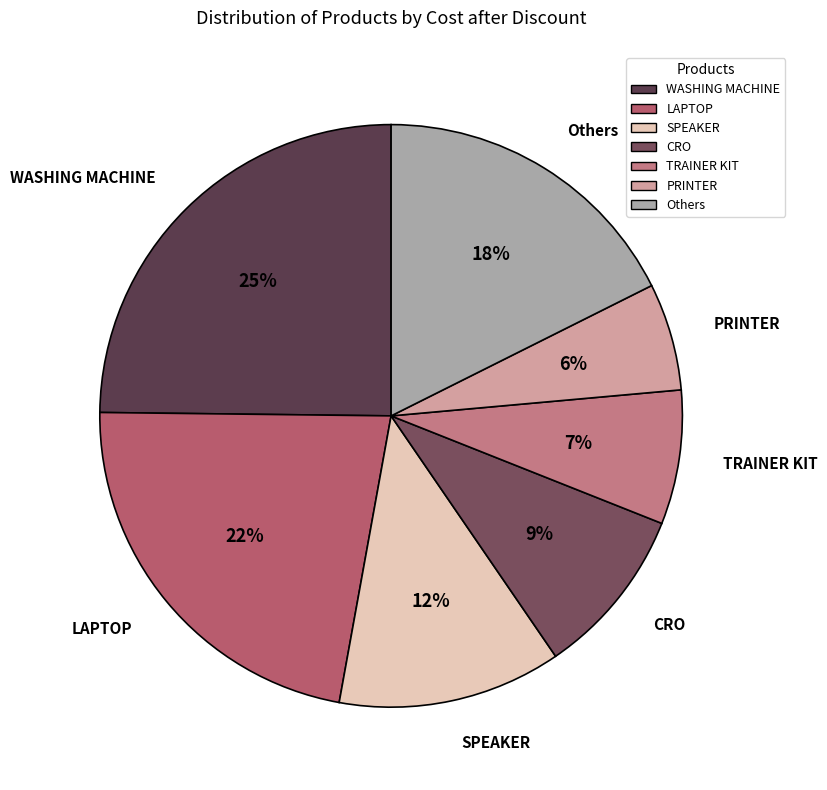

True or false: SPEAKER accounts for 12% of the total.

True